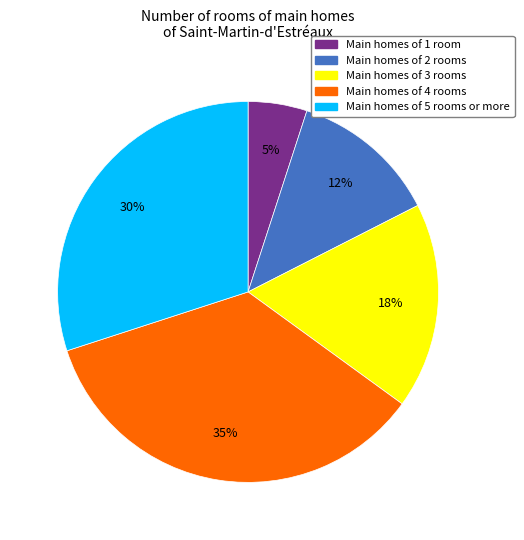

To the nearest percent, what is the difference between the largest and smallest slice percentages?

30%